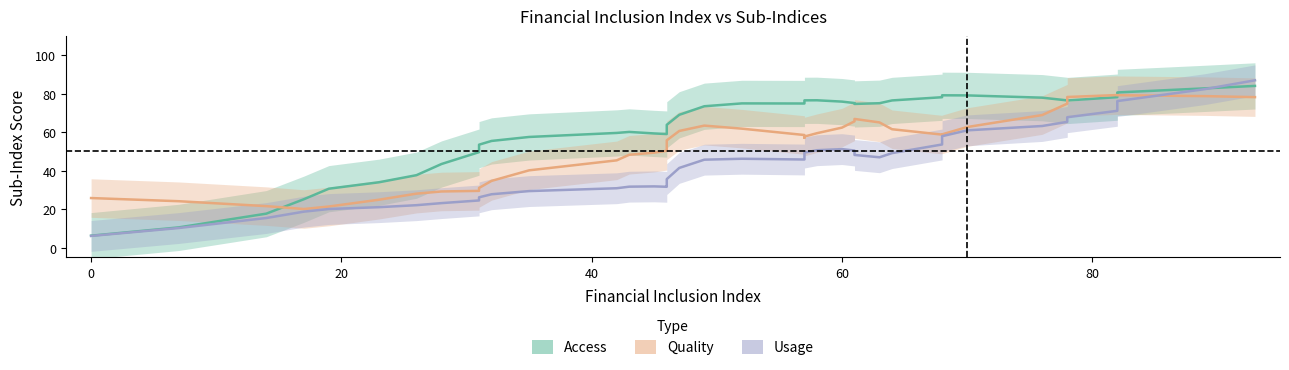

The value of Usage at 9 is 6.8. True or false?

False